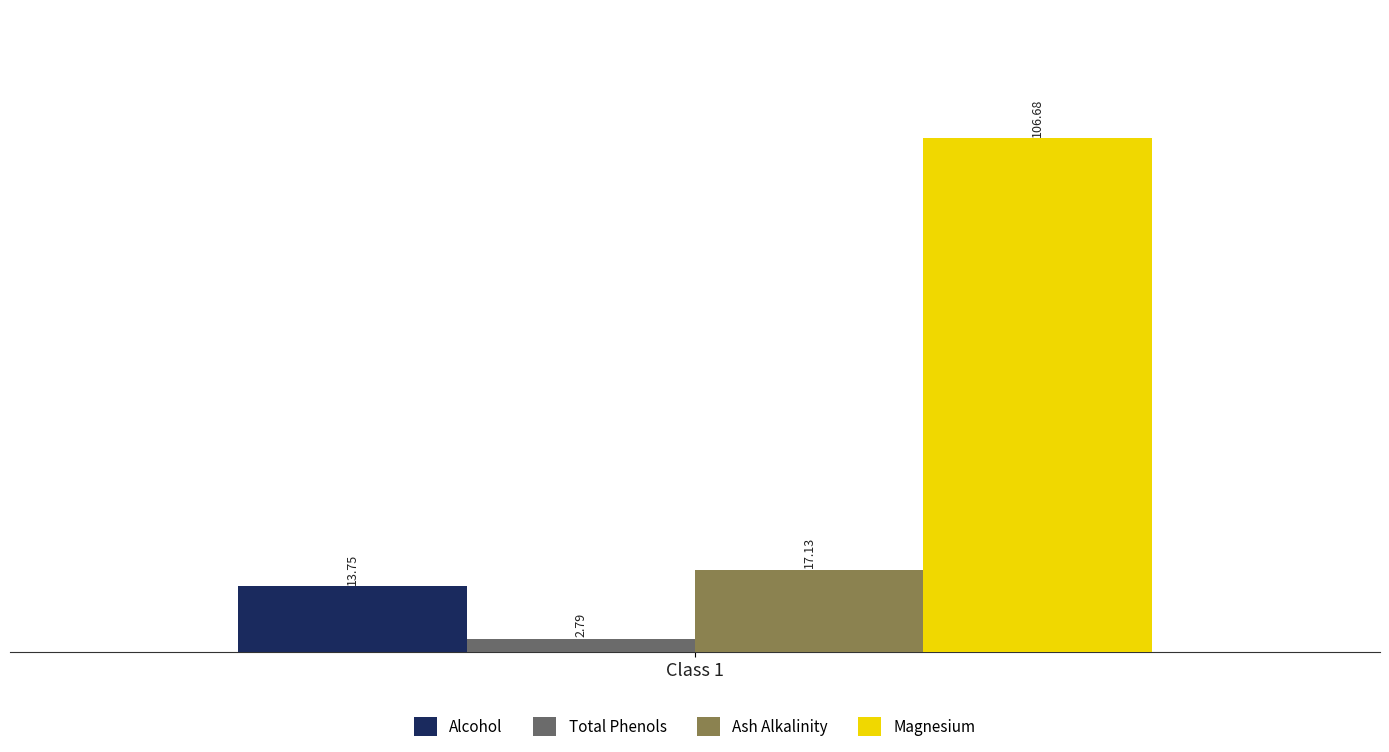

What is the difference between the highest and lowest values at Class 1?

103.9